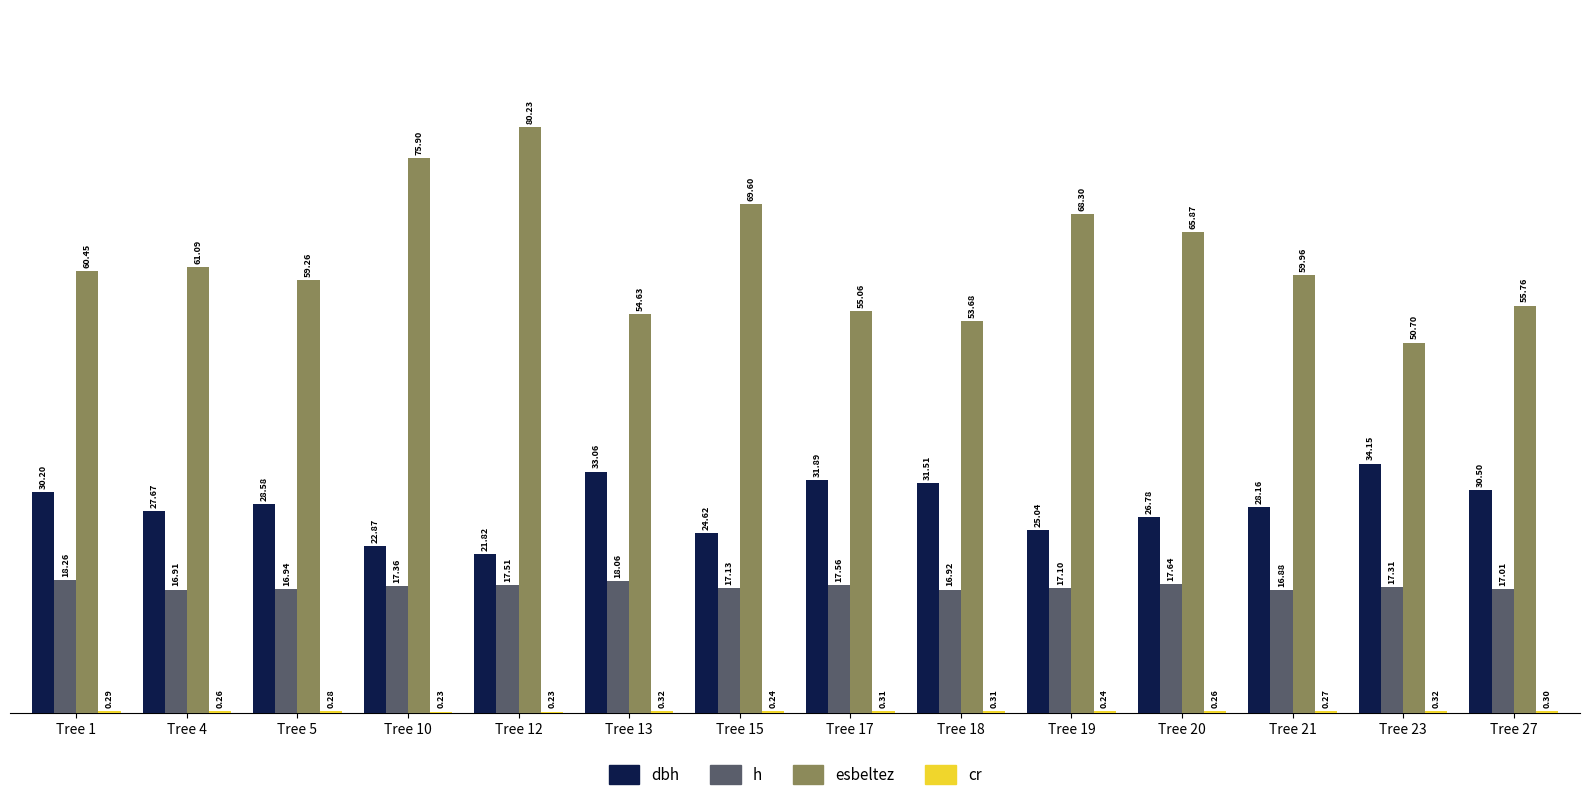

Between Tree 4 and Tree 12, which series saw the biggest shift?

esbeltez